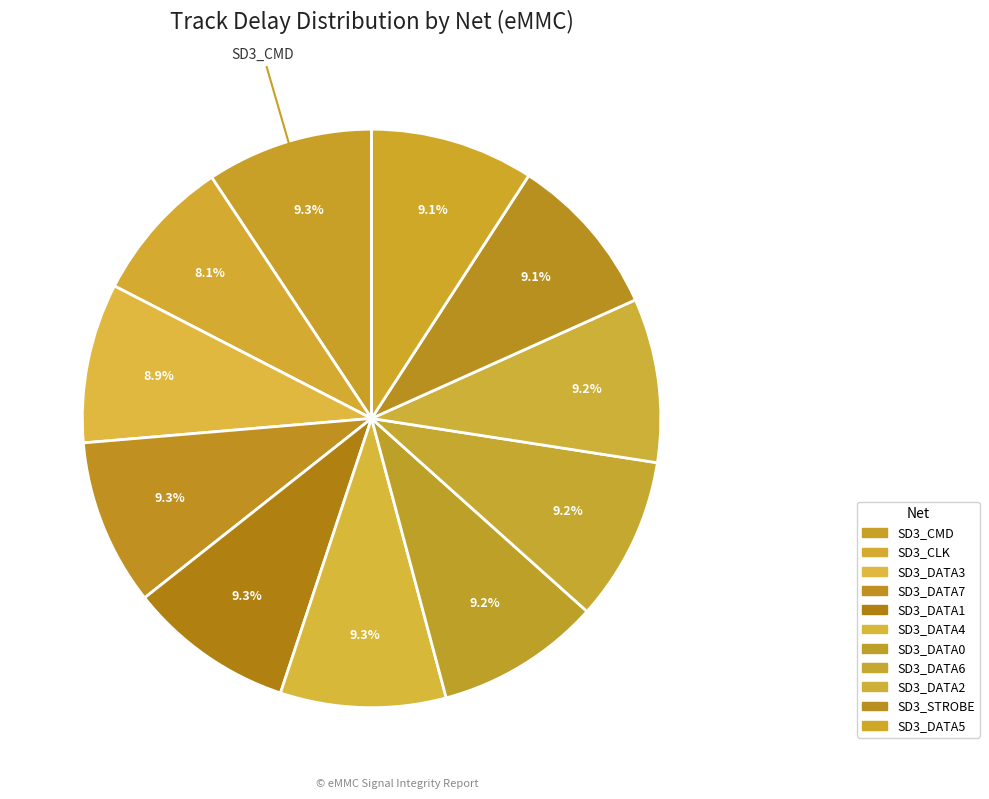

How many segments does this pie chart have?

11